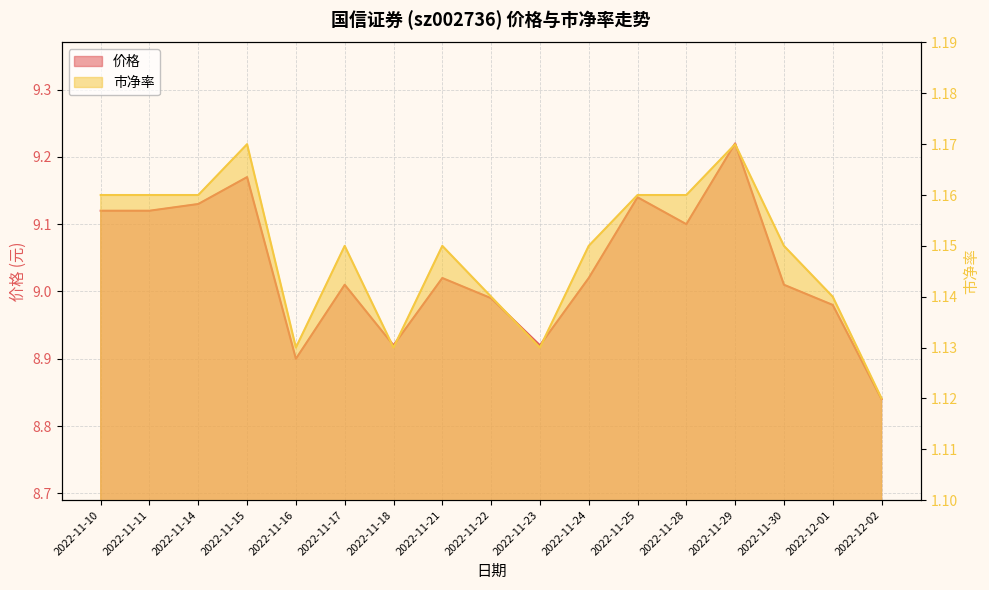

What position from the right is 2022-12-01?

2